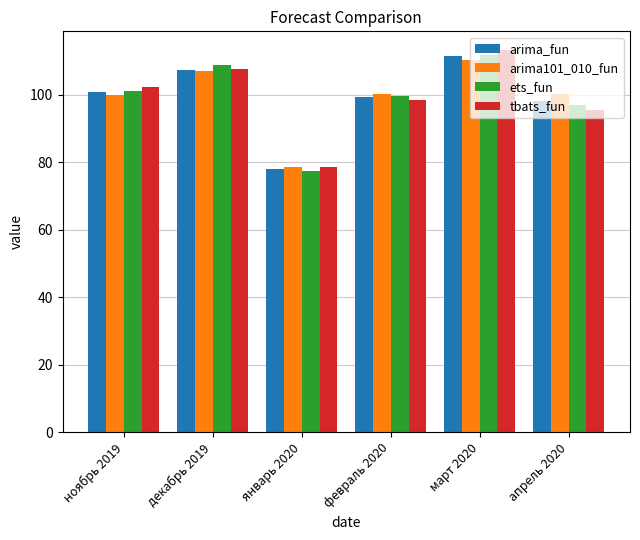

Are the bars grouped side by side (vs. stacked)?

Yes